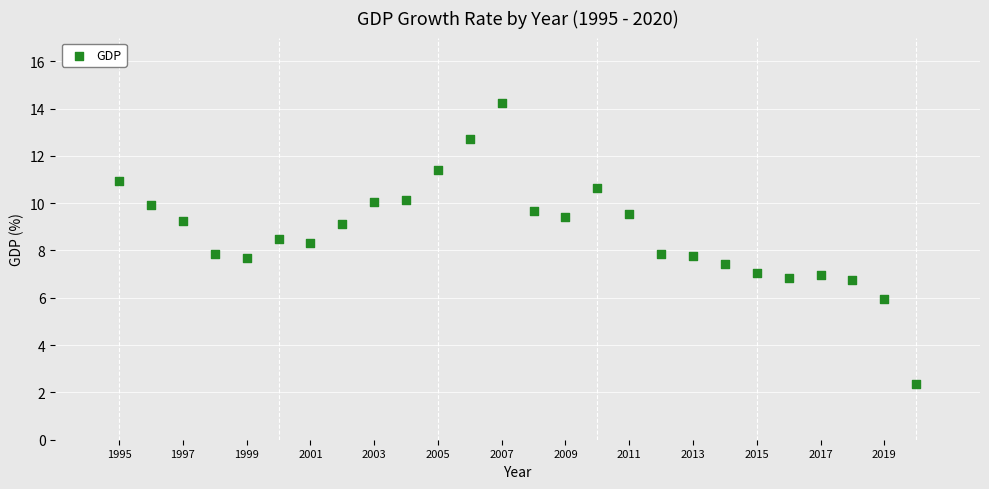

What is the range of Y values (max minus min)?

11.9